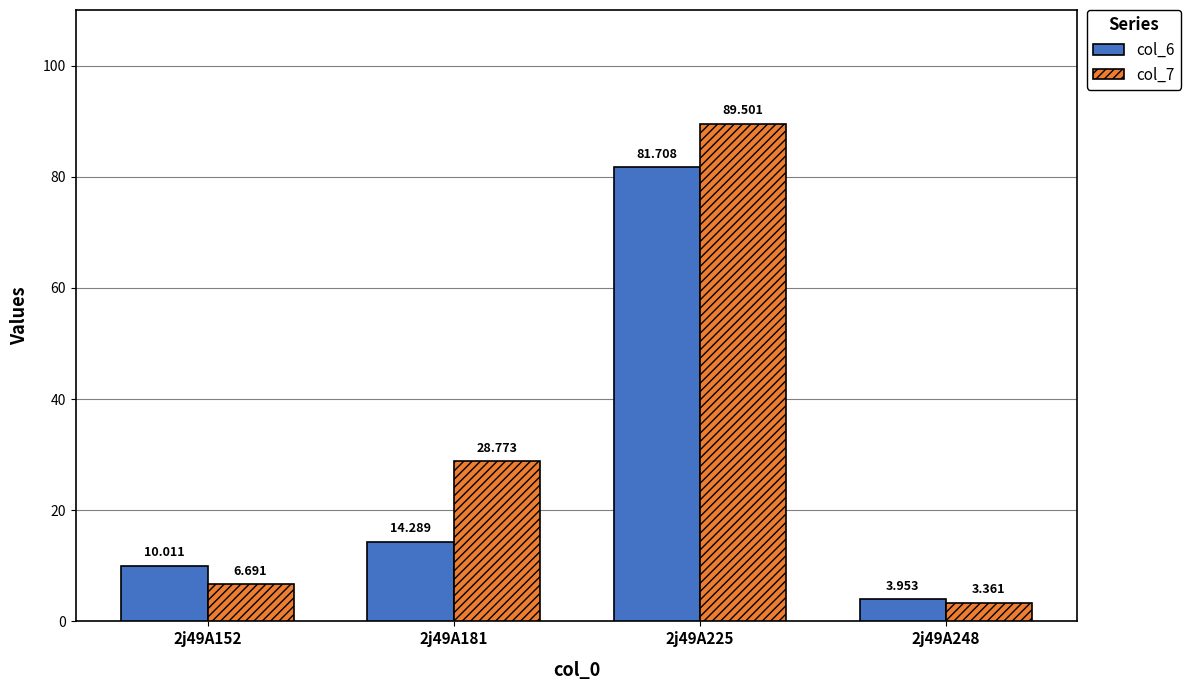

Rank the series by their maximum value, from highest to lowest.

col_7, col_6